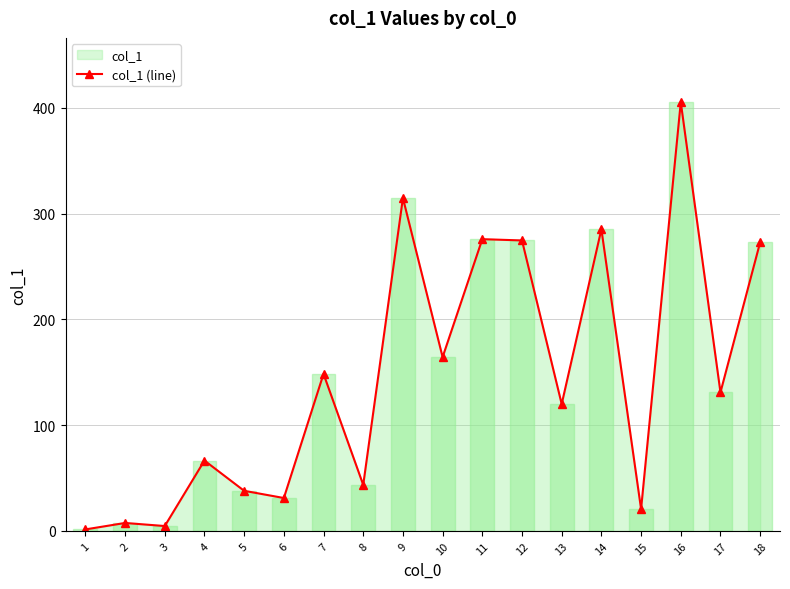

What is the average value?

144.7